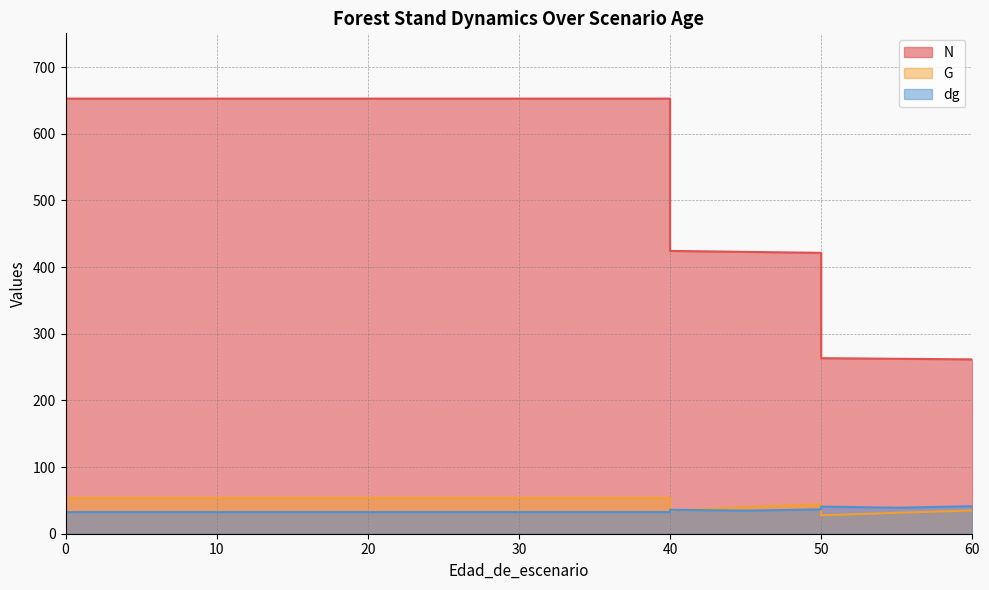

Between 20 and 50, which is larger?

20